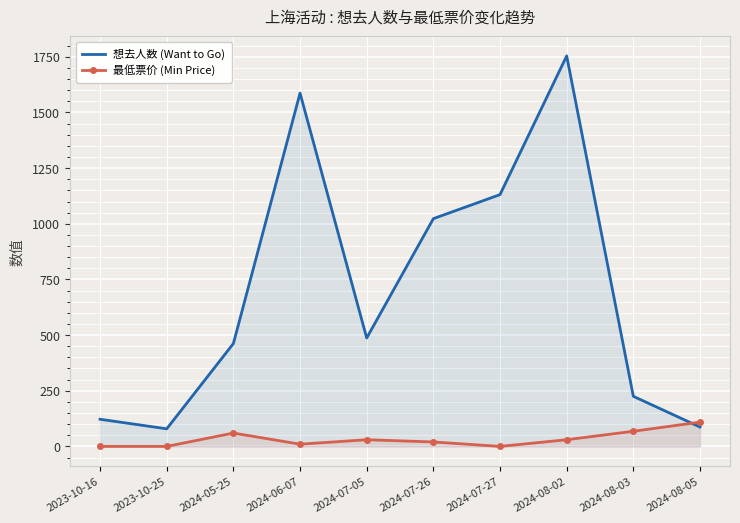

Between which two adjacent categories do 最低票价 (Min Price) and 想去人数 (Want to Go) first intersect?

2024-08-03 and 2024-08-05